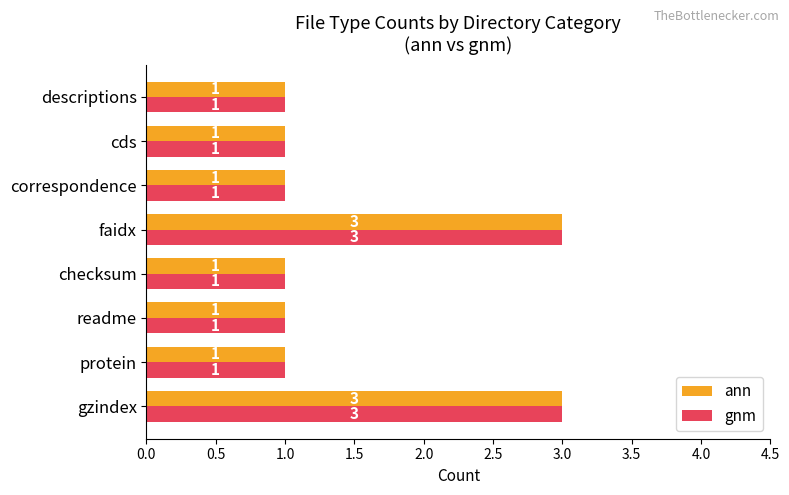

Read the gnm value at faidx.

3